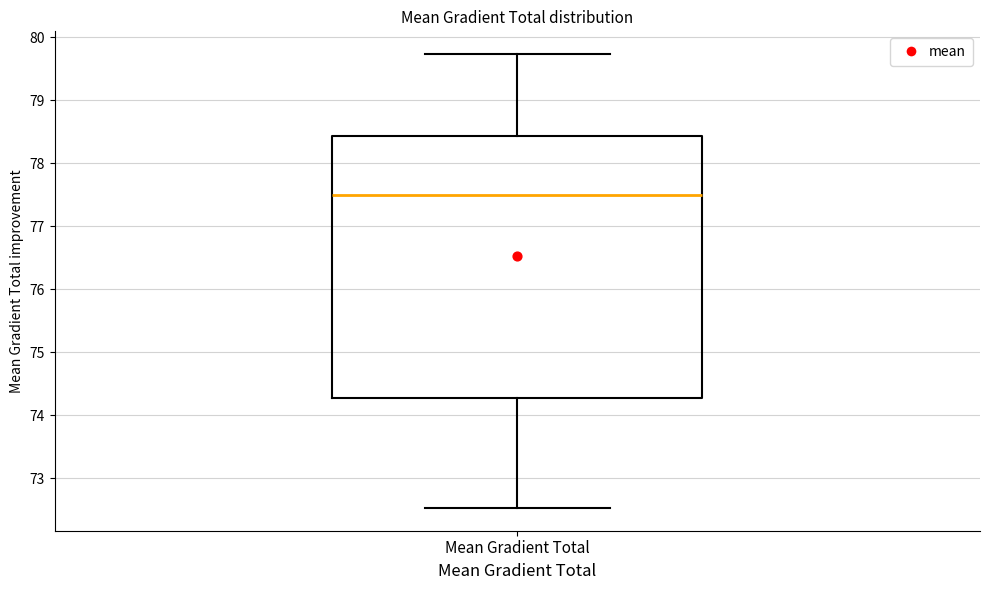

Transcribe this box plot: give where the median line is, the range the box spans, and where the two whiskers end, as read against the y-axis. The values are not printed on the chart, so give them approximately, as read against the axis.

median 77.5, box 74.3 to 78.4, whiskers 72.5 to 79.7